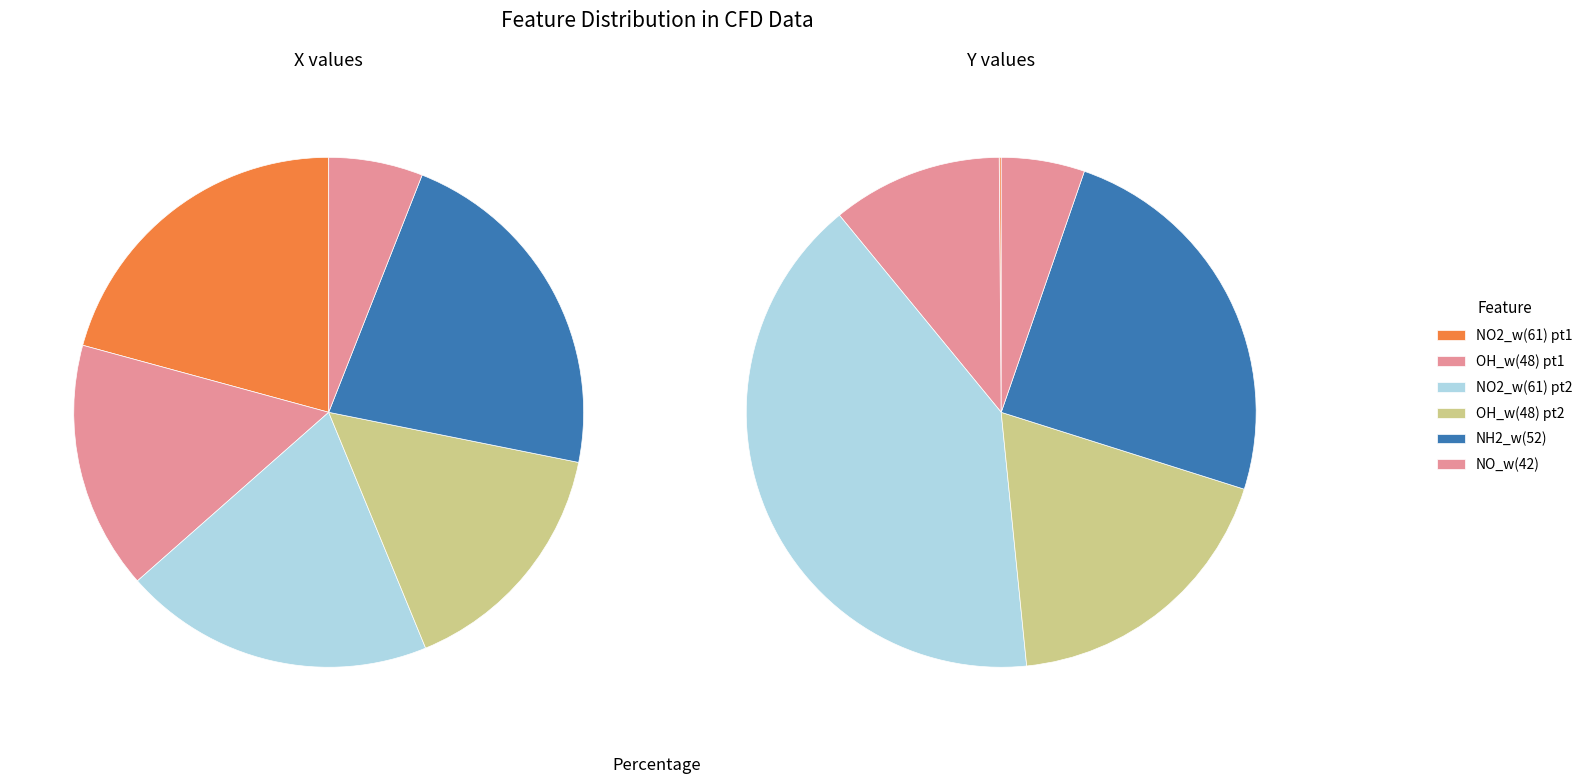

To the nearest percent, what percentage of the pie is values_y?

11%